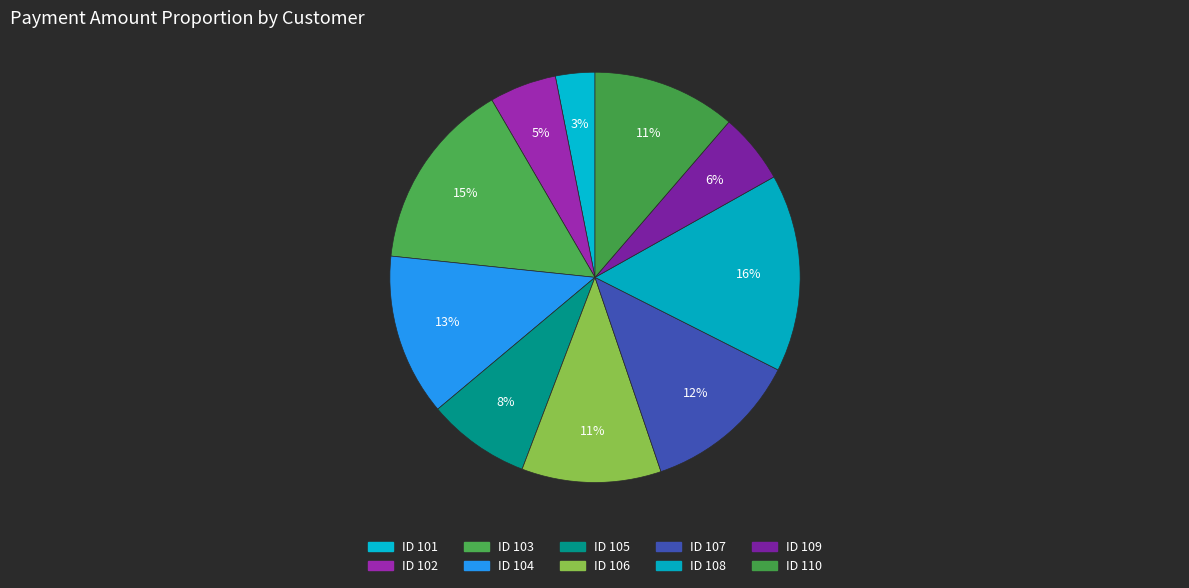

What is the largest slice in the pie chart?

ID 108